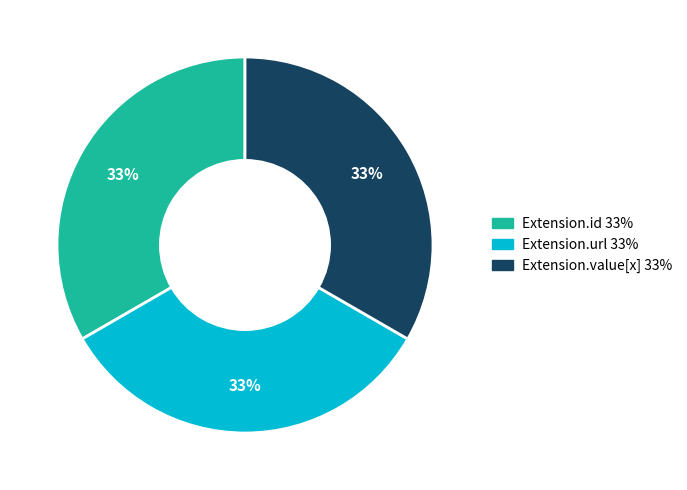

Does any single category account for the majority?

No